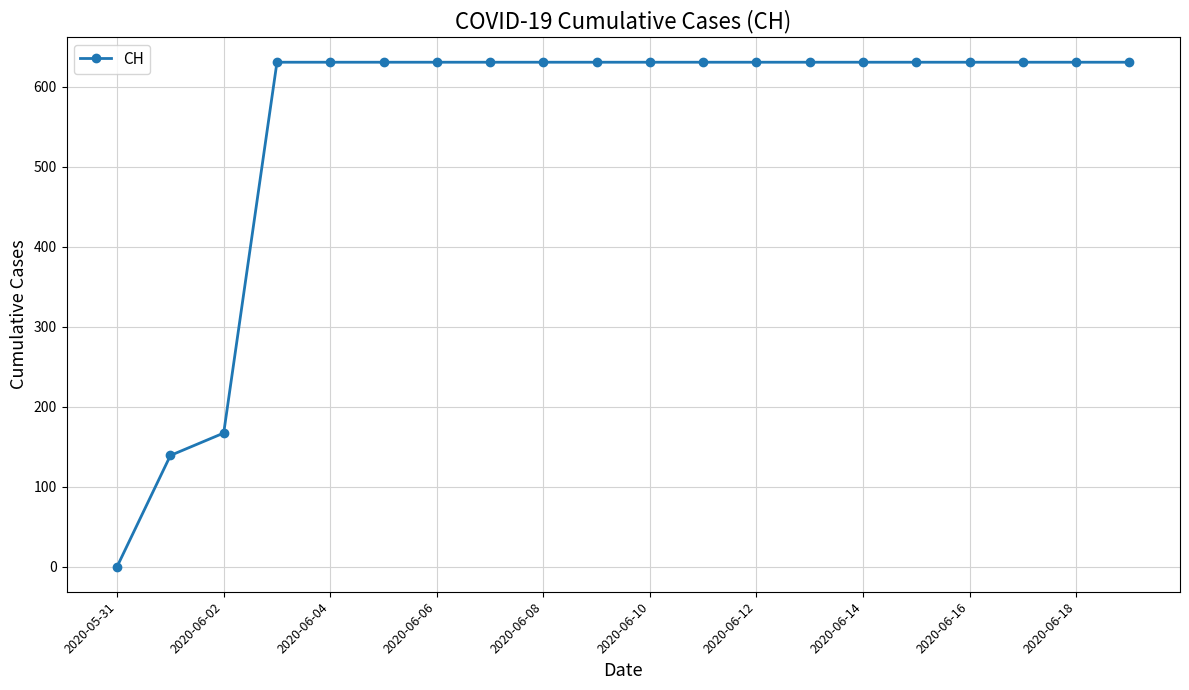

What is the value of the 15th point from the left?

631